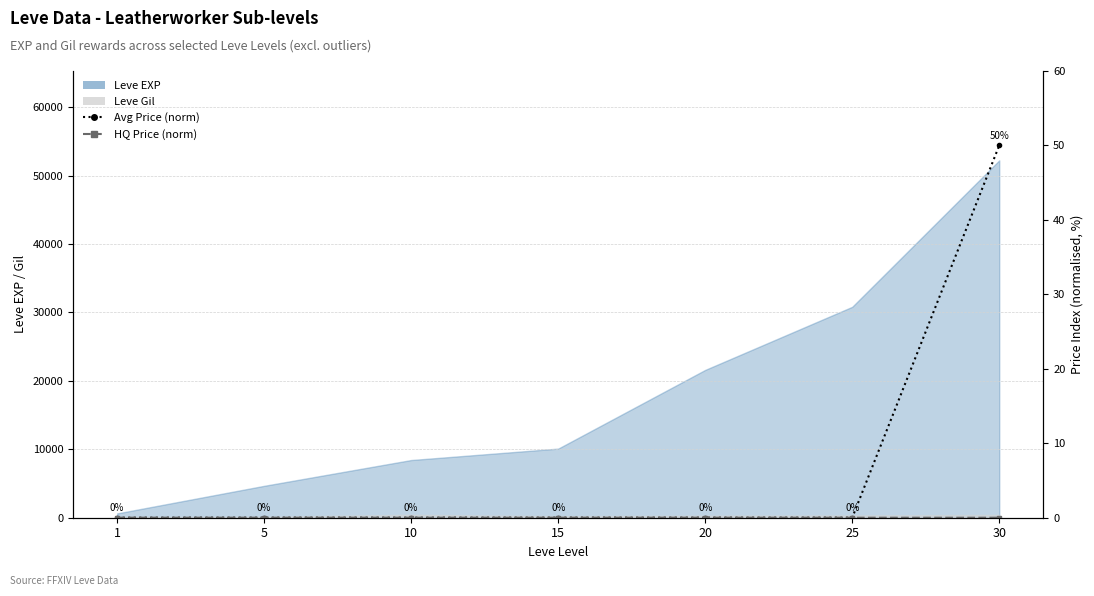

How many categories are shown in the chart?

7